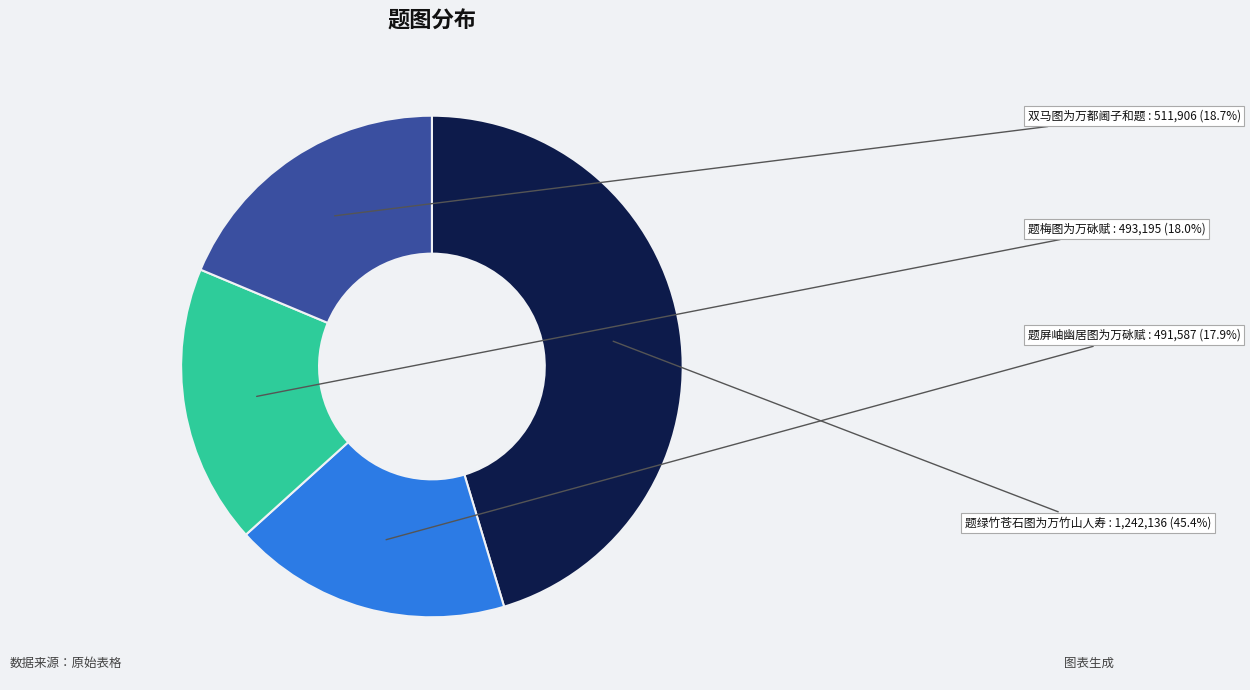

Does any single category account for the majority?

No